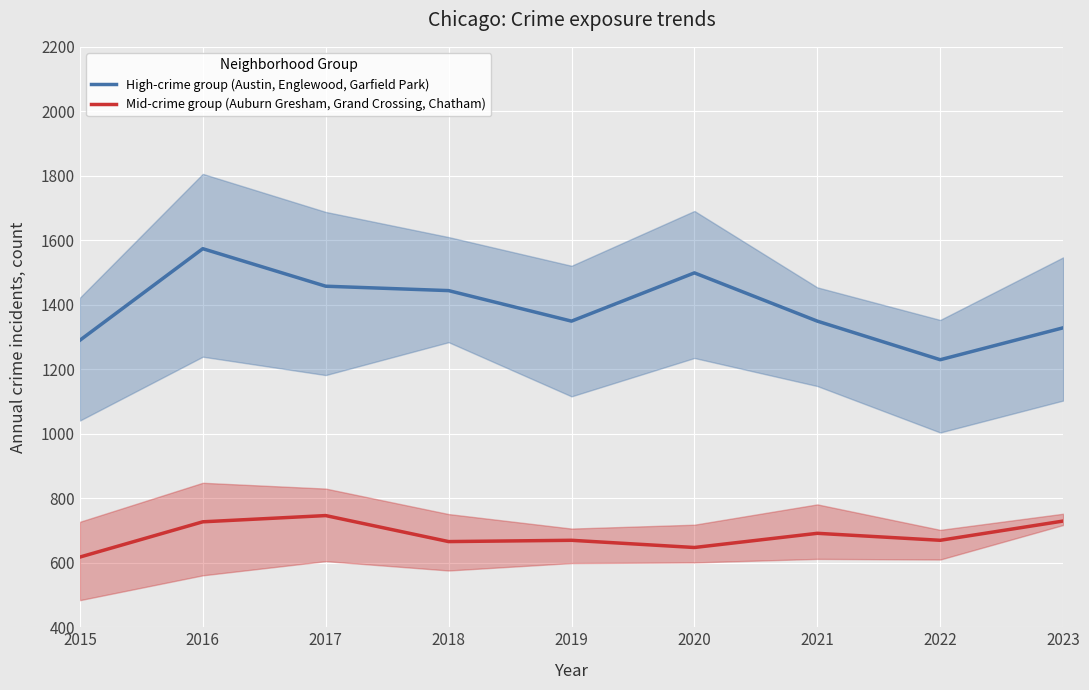

At which label does Mid-crime group (Auburn Gresham, Grand Crossing, Chatham) reach its peak?

2017